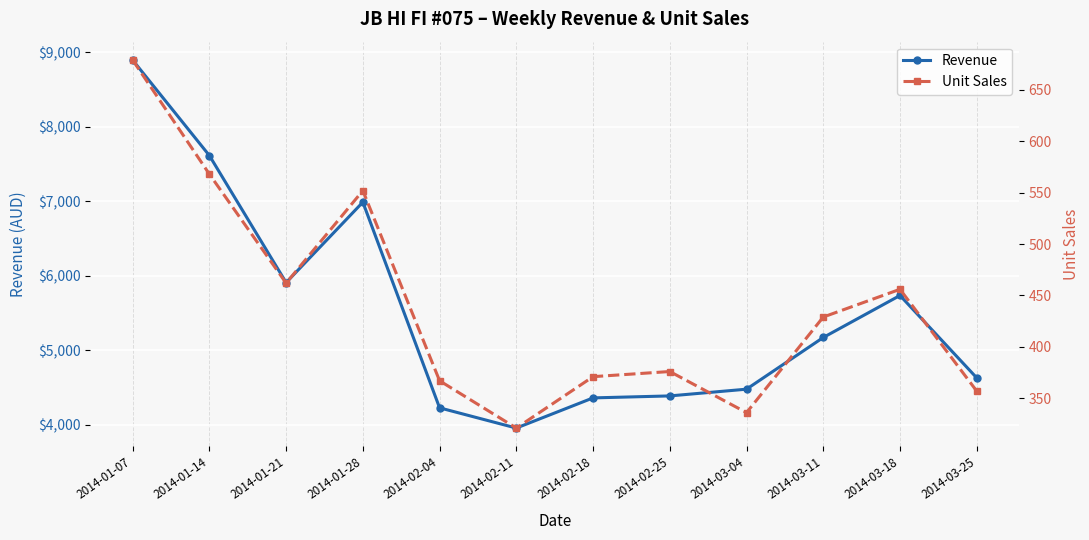

How many lines are shown in the chart?

2